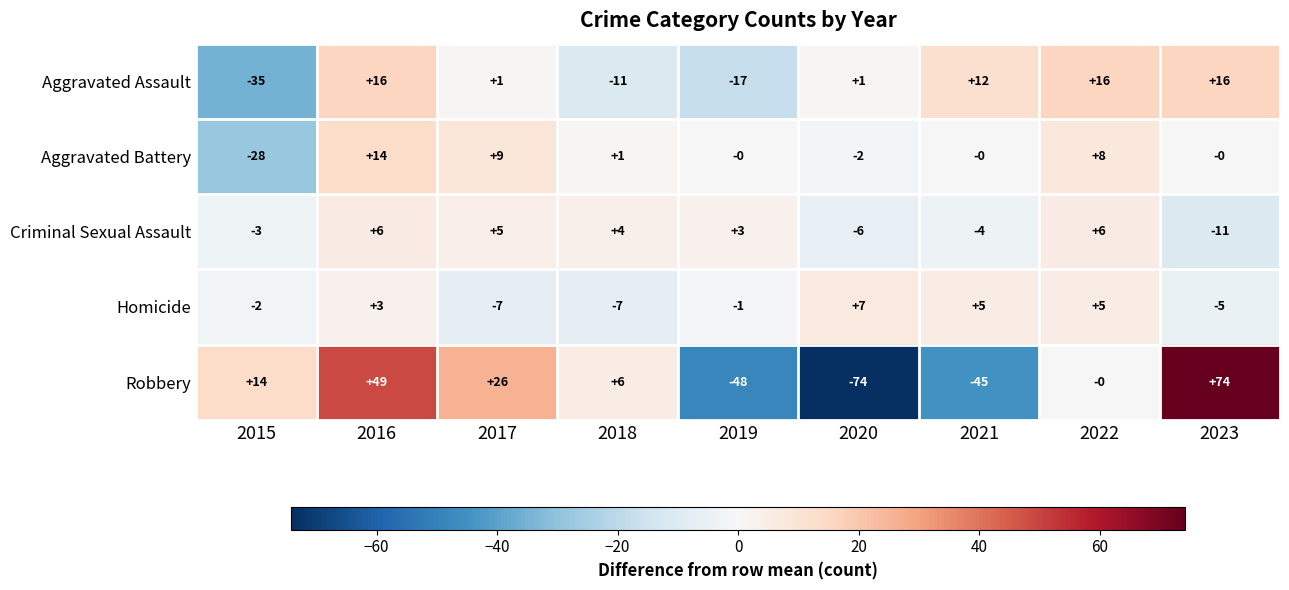

What is the difference between the highest and lowest values at 2021?

57